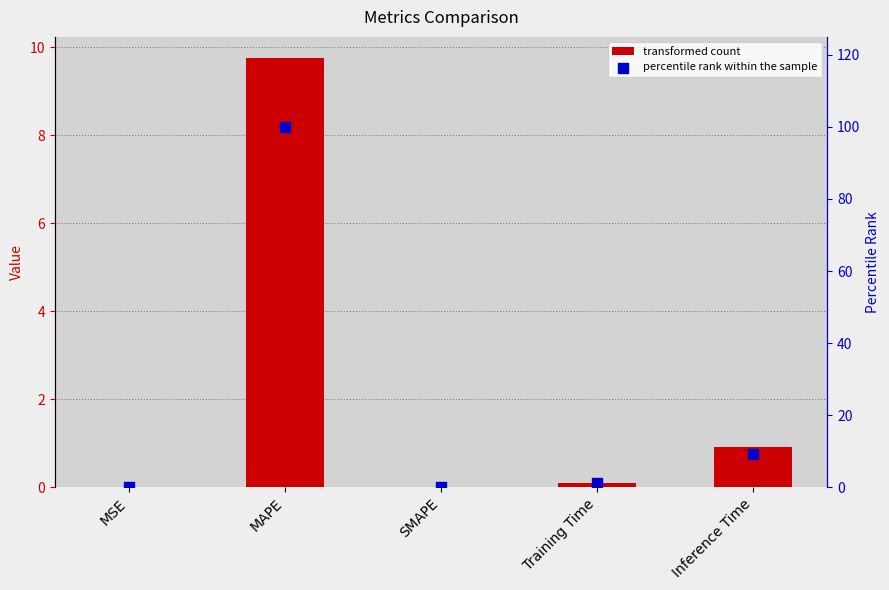

At how many categories does at least one series exceed 52?

1